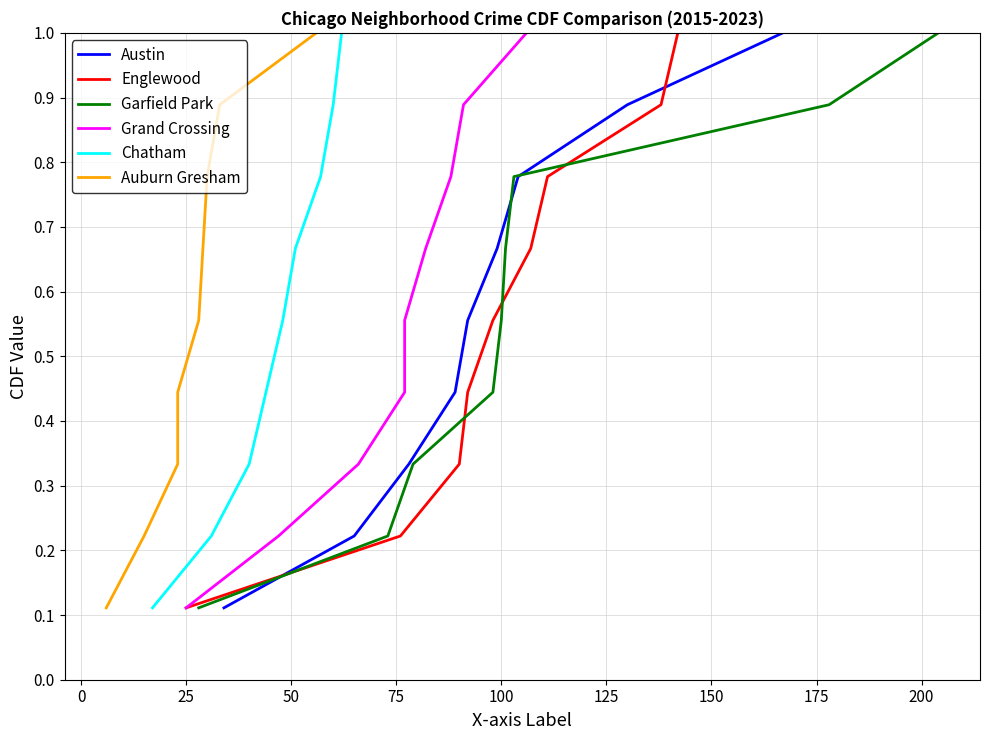

True or false: Chatham and Garfield Park intersect in this chart.

False